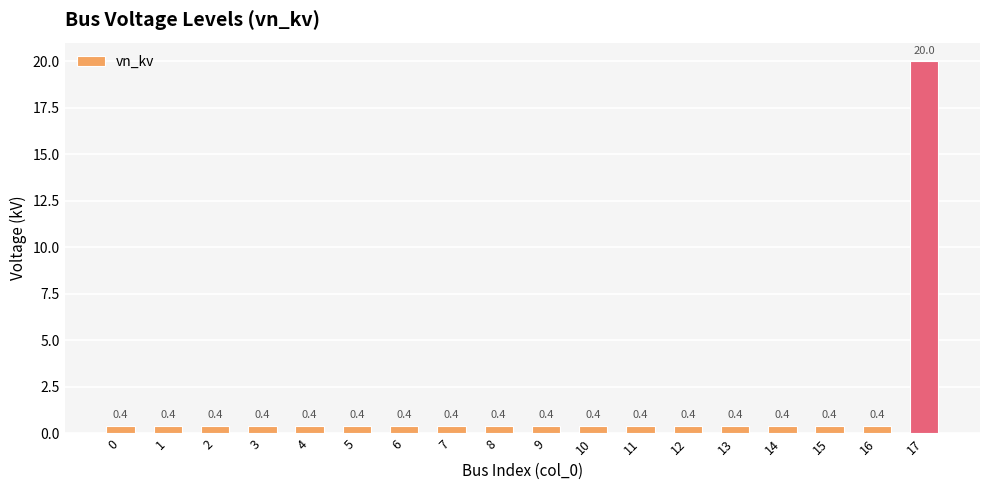

Between 17 and 9, which is larger?

17